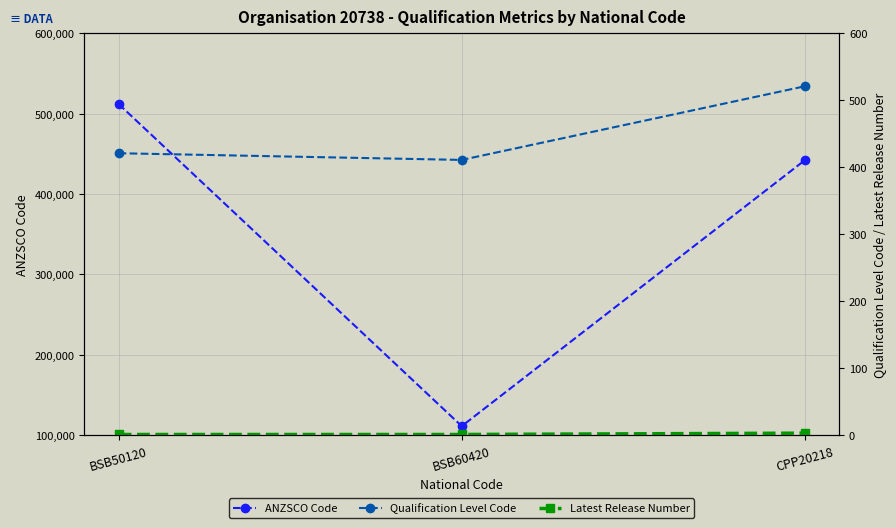

What is the value of the ANZSCO Code point at the 2nd from the left?

111211